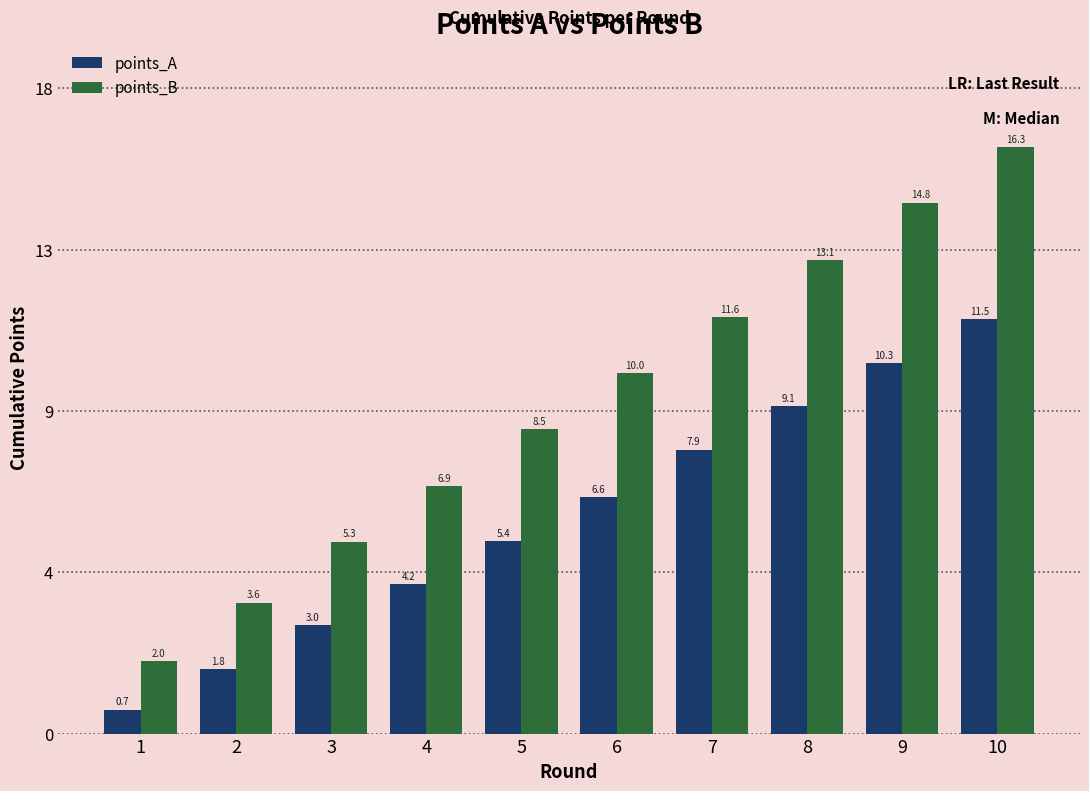

What are all the series names shown in the legend?

points_A, points_B